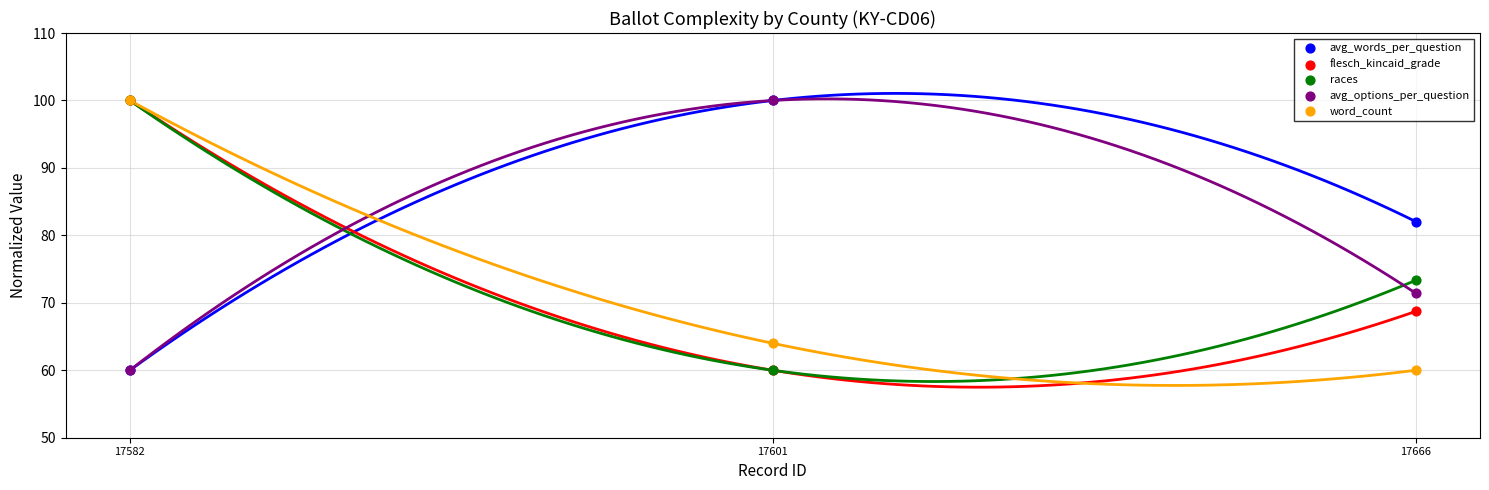

In the avg_words_per_question series, what Y value is closest to 79?

82.1